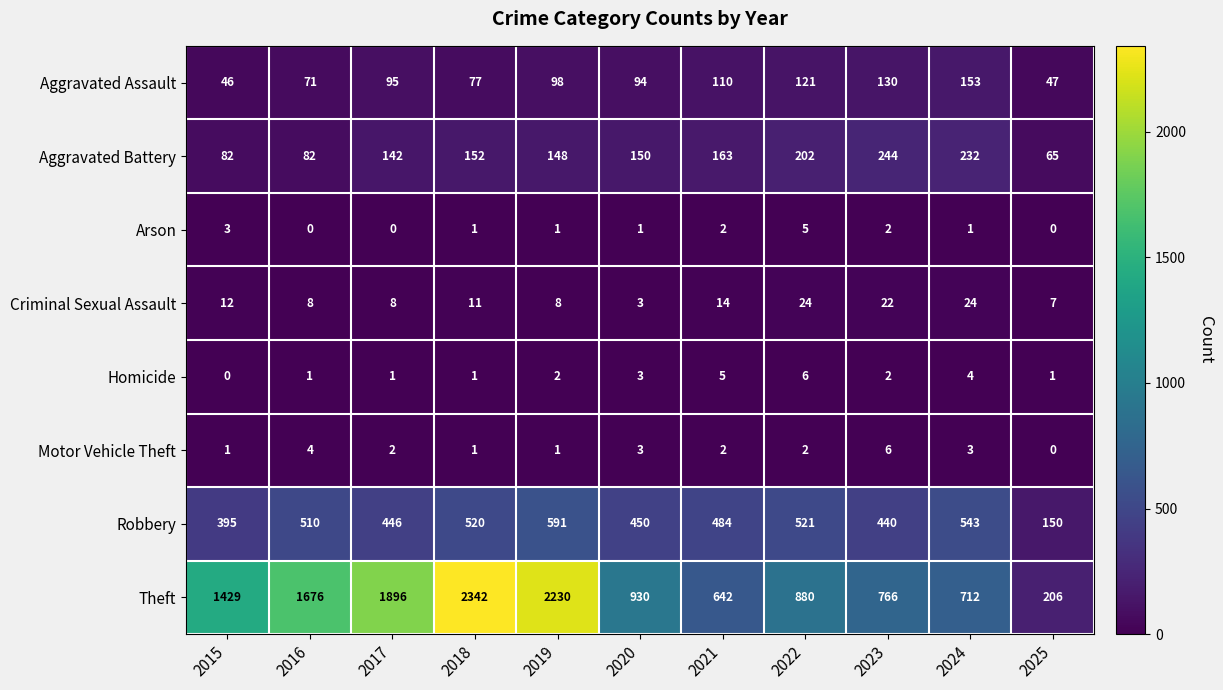

Where is Homicide nearest to the value 3?

2020